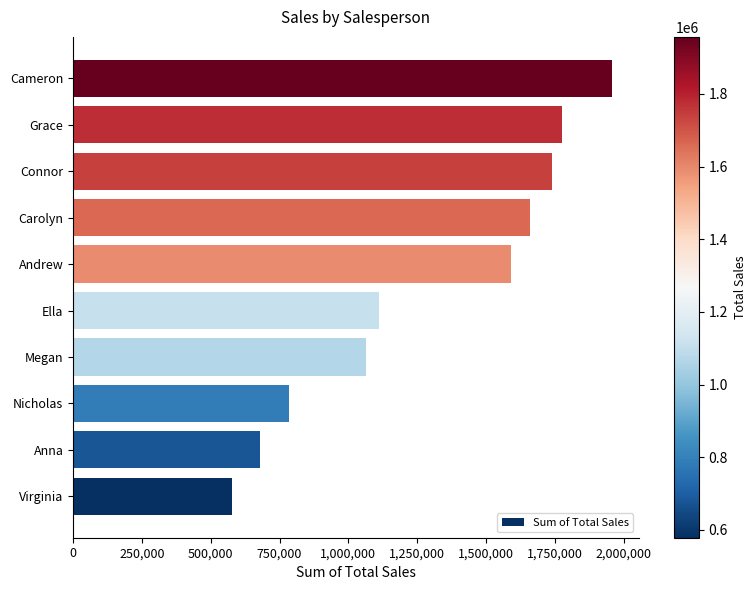

Reading bottom to top, list all the values displayed in this chart.

578500	677600	784400	1065400	1110000	1591600	1661400	1741200	1777400	1957000